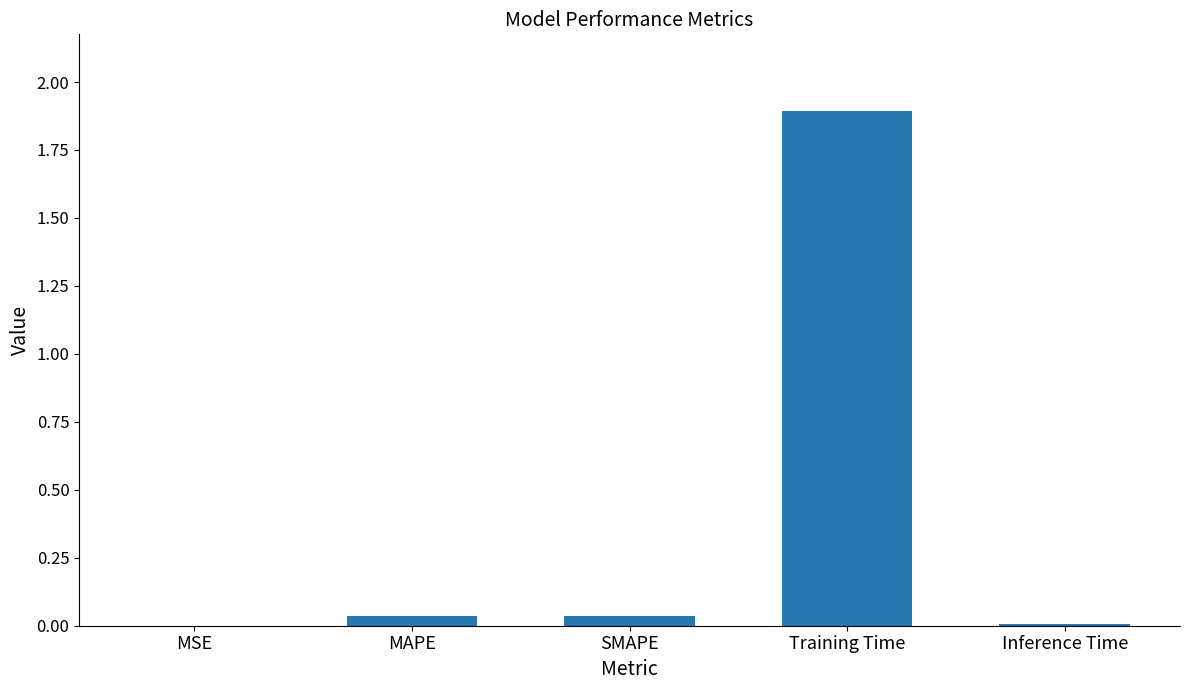

What is the sum of the values at MAPE and Training Time?

1.9